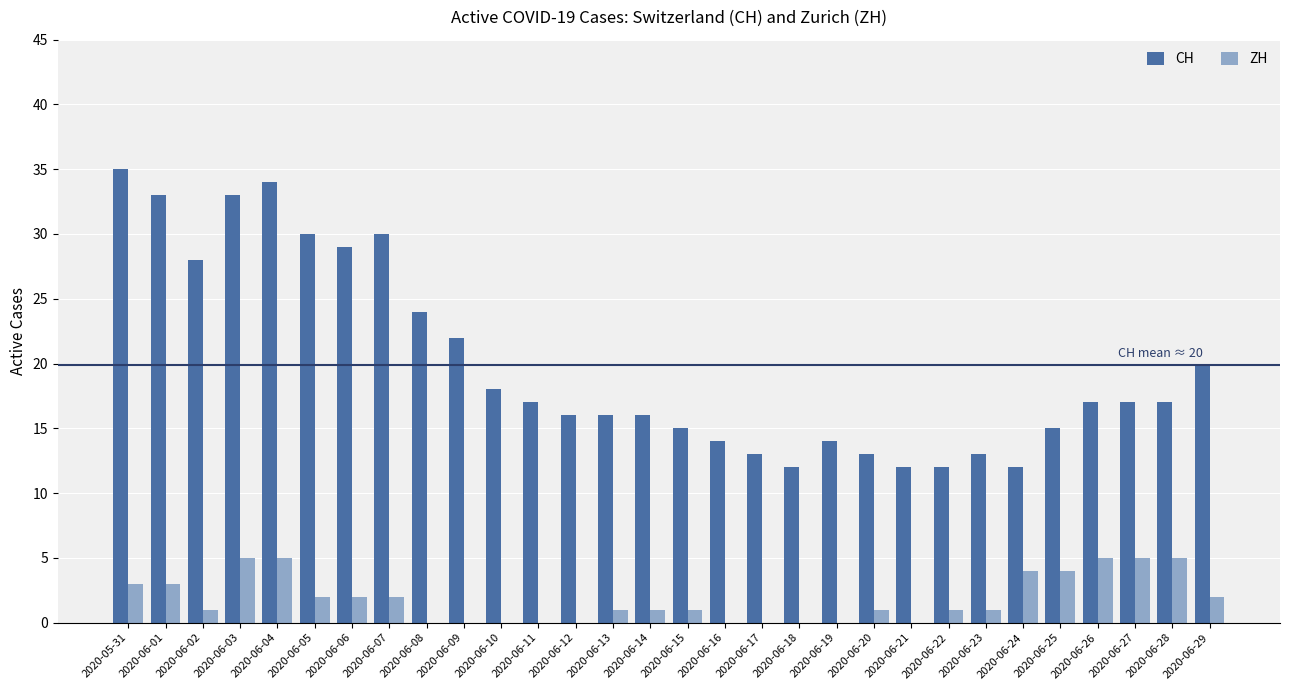

What is the total value across all series at 2020-06-25?

19